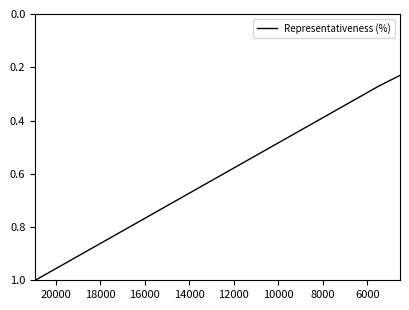

Does the chart have visible grid lines?

No